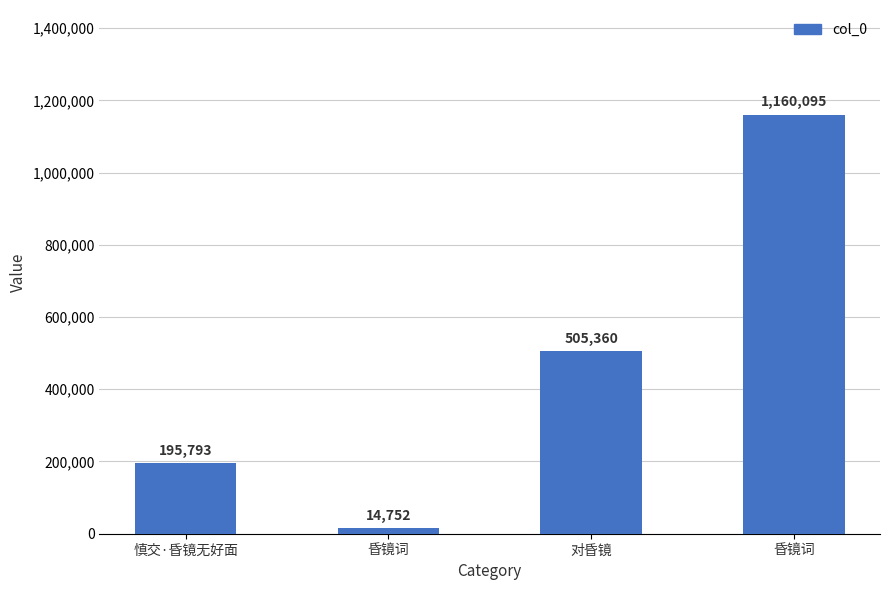

Does the chart contain any negative values?

No